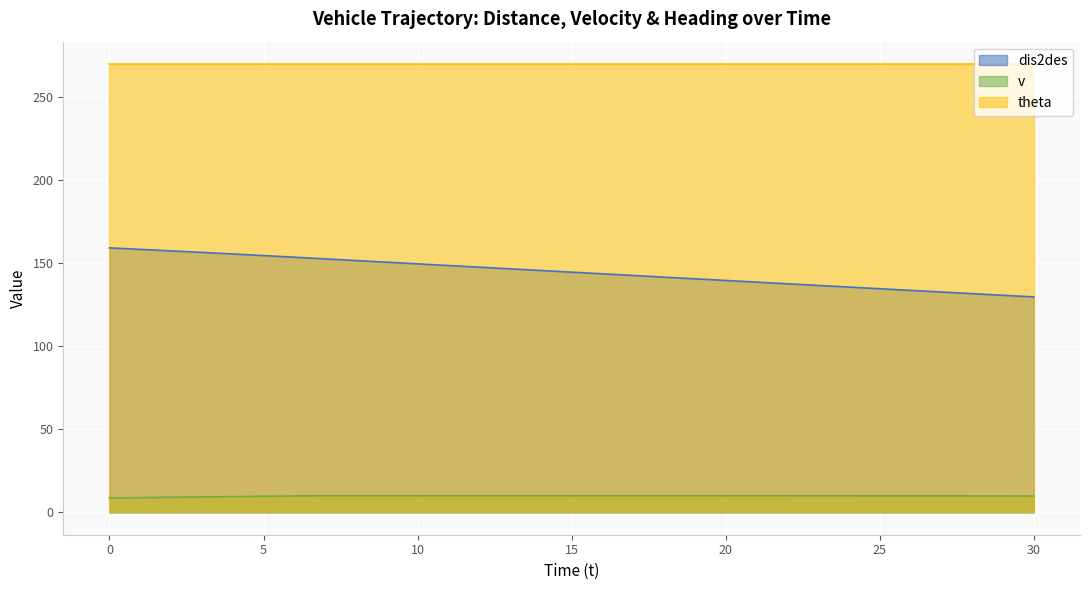

True or false: v has more than 2 interior local peaks.

False